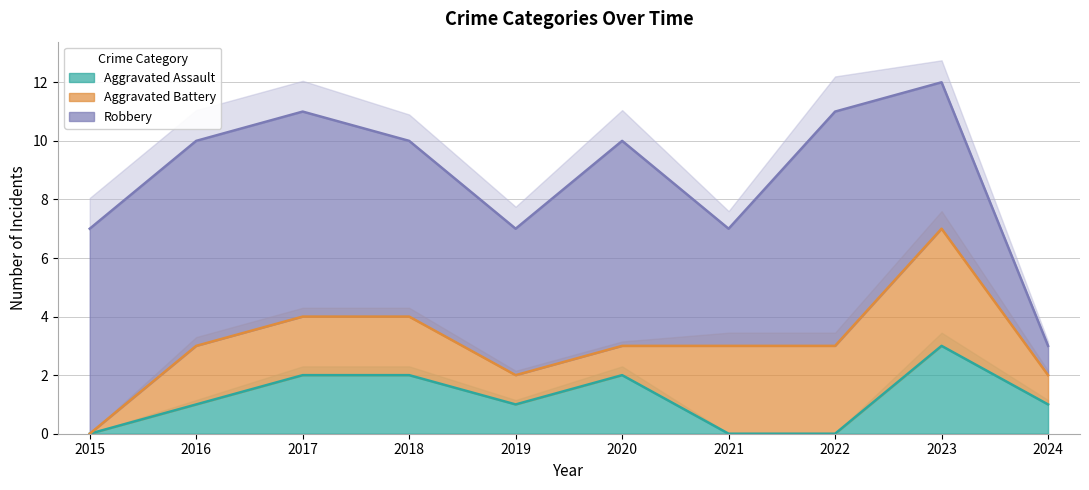

True or false: Aggravated Battery and Aggravated Assault cross at least once.

True